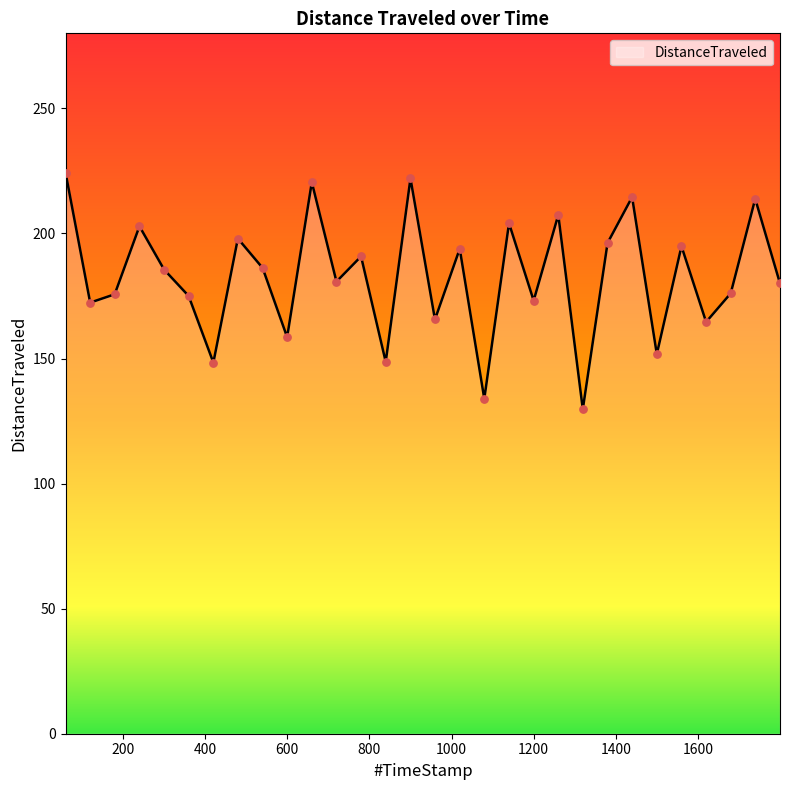

What is the maximum value shown in the chart?

224.4